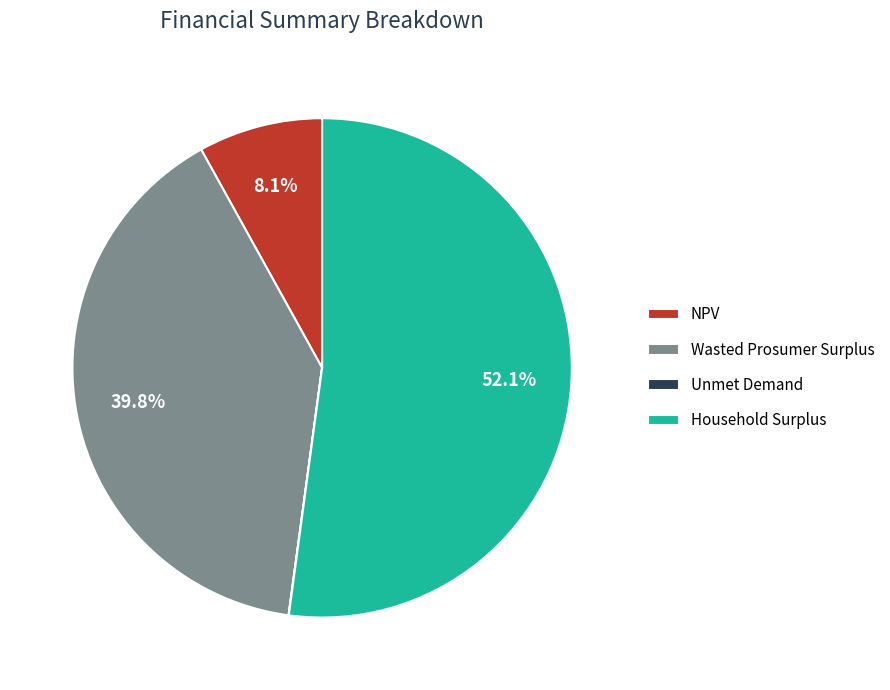

True or false: Wasted Prosumer Surplus accounts for 49% of the total.

False